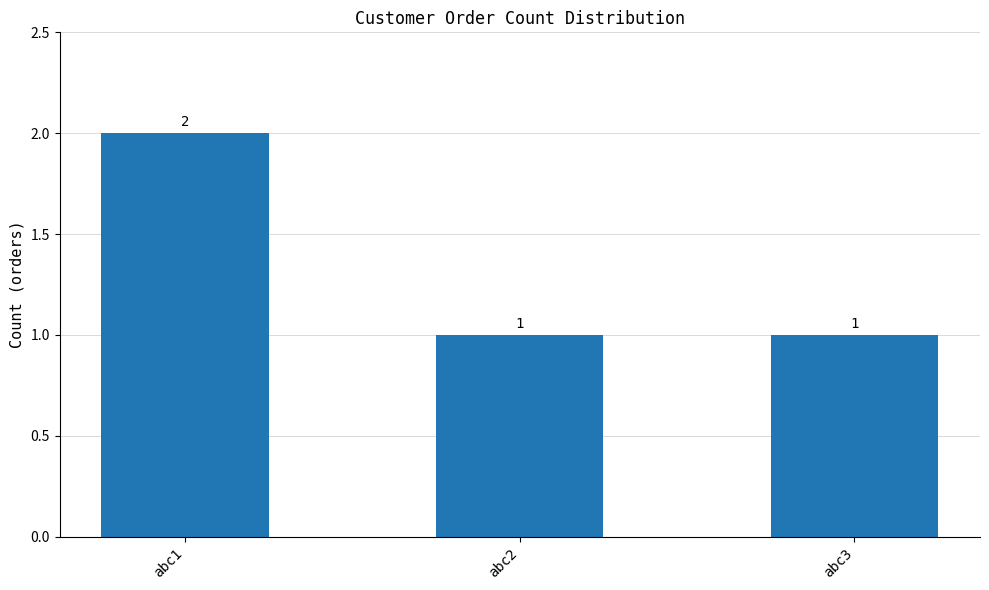

How many values are between 1 and 2?

3